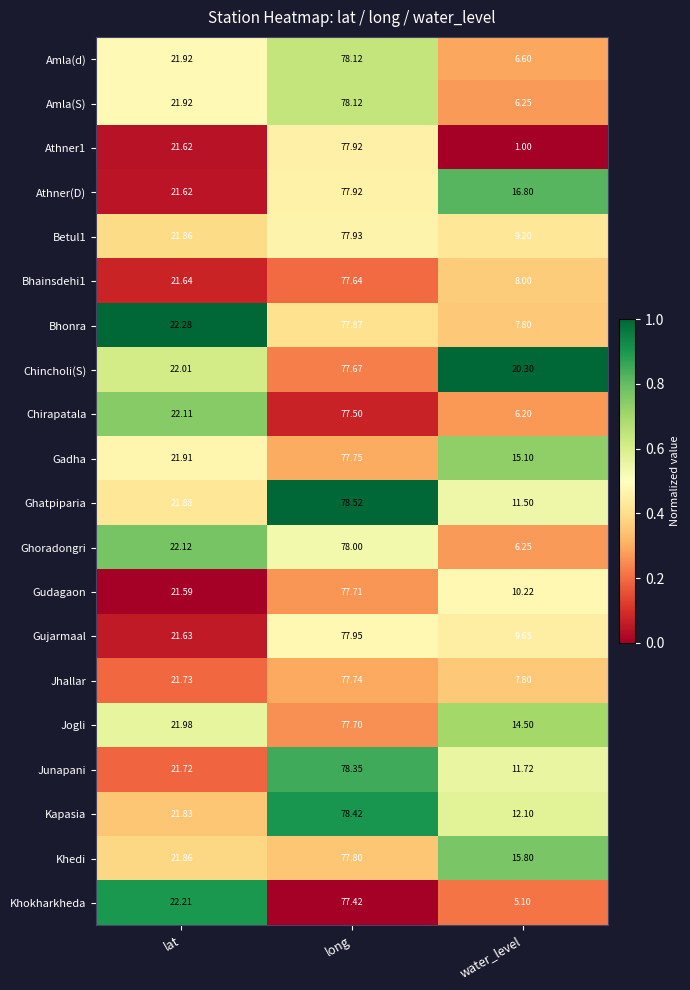

Which series has the largest range (max minus min)?

Athner1